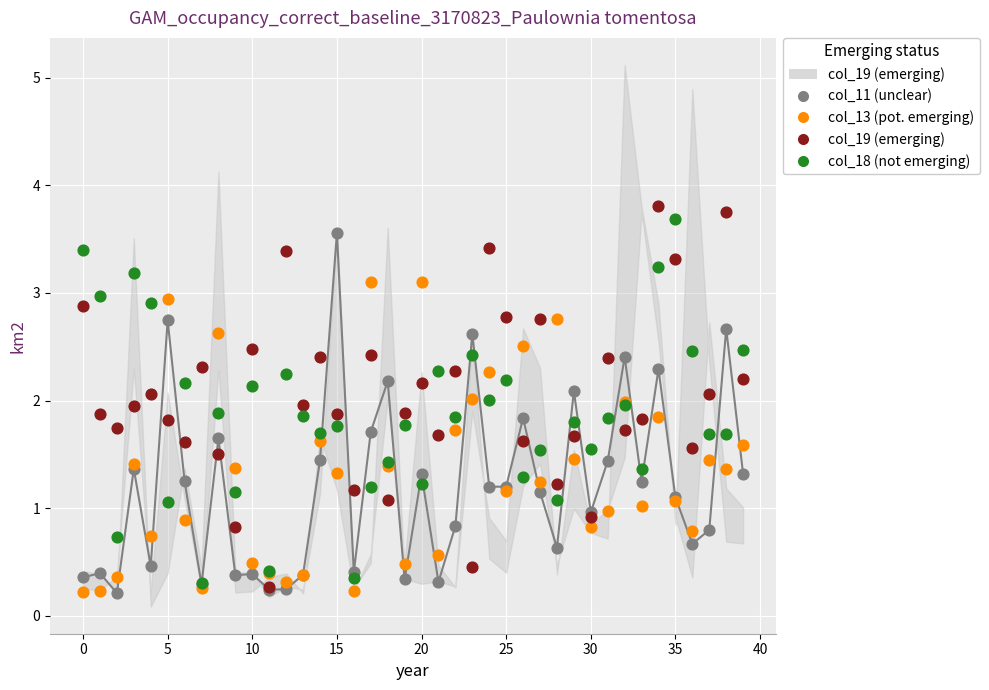

Which series has the widest spread of Y values?

col_19